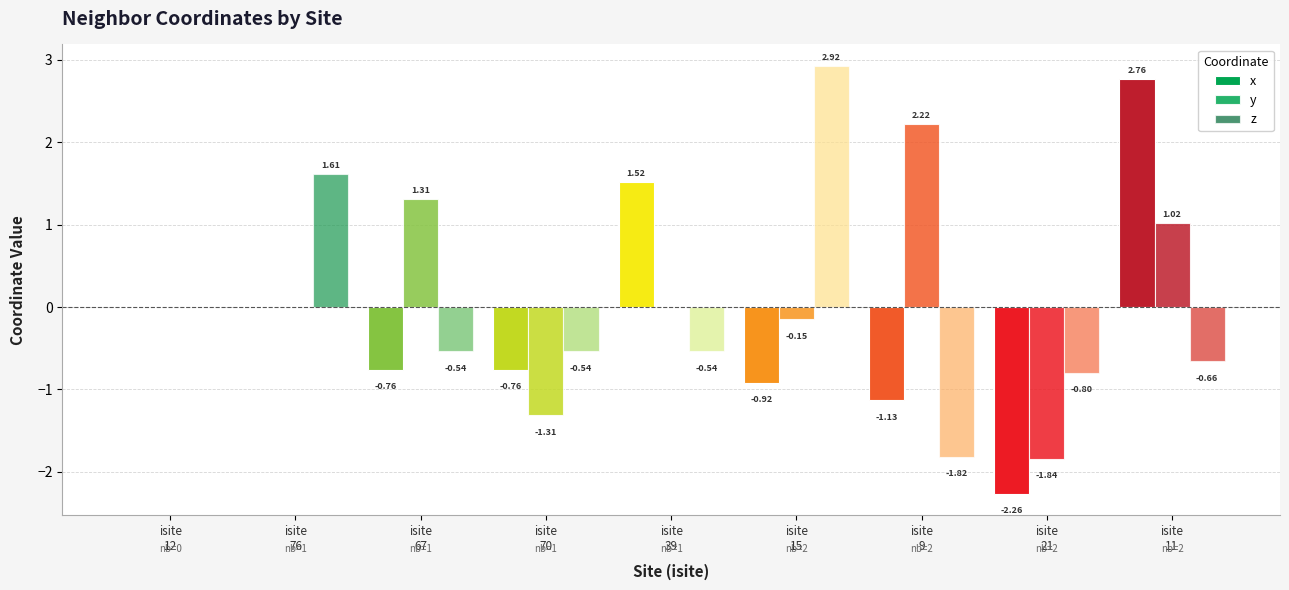

What is the greatest value displayed?

2.9